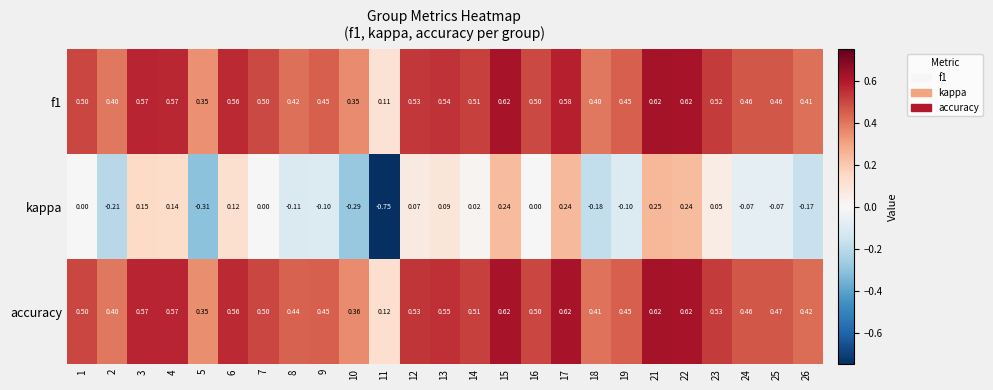

Which series has the largest total across all categories?

accuracy